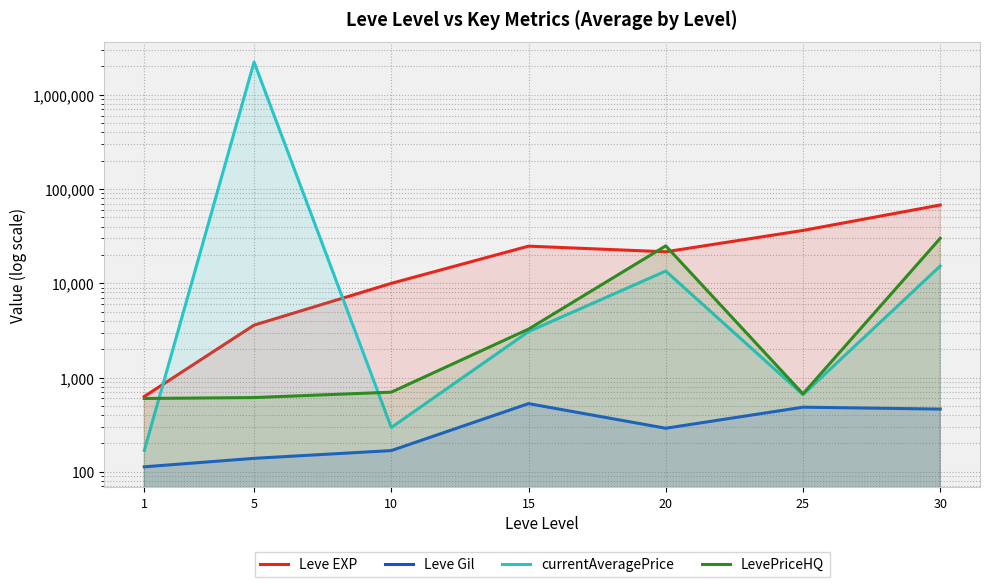

Is it true that Leve EXP equals 6210.6 at 5?

False